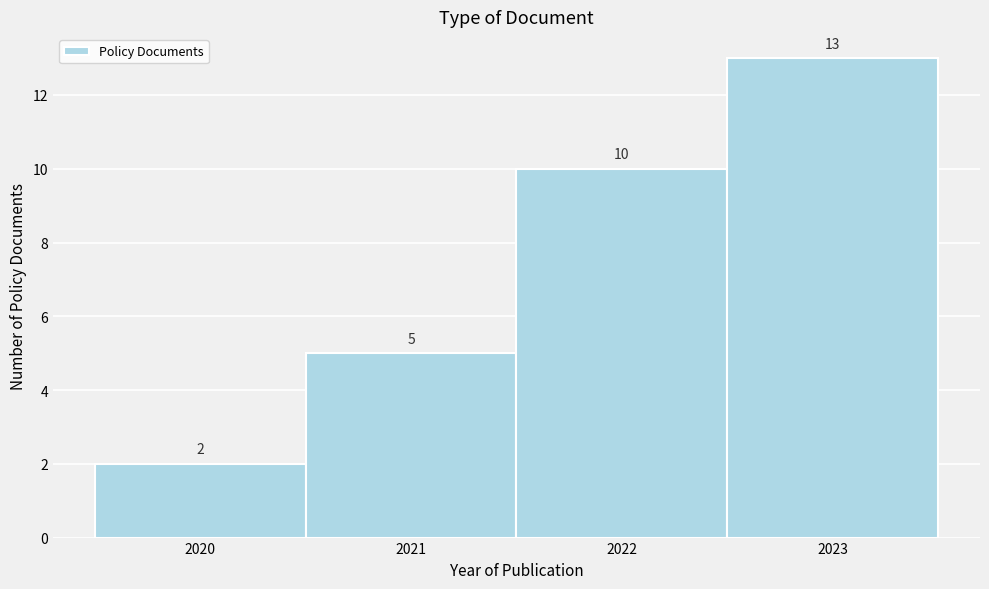

Reading left to right, list all the values displayed in this chart.

2020=2	2021=5	2022=10	2023=13